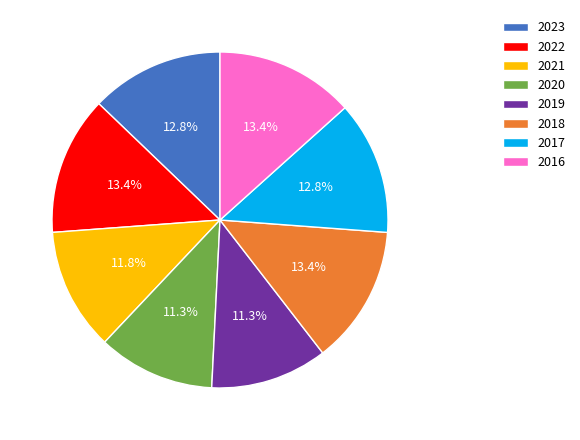

Between 2019 and 2022, which is larger?

2022